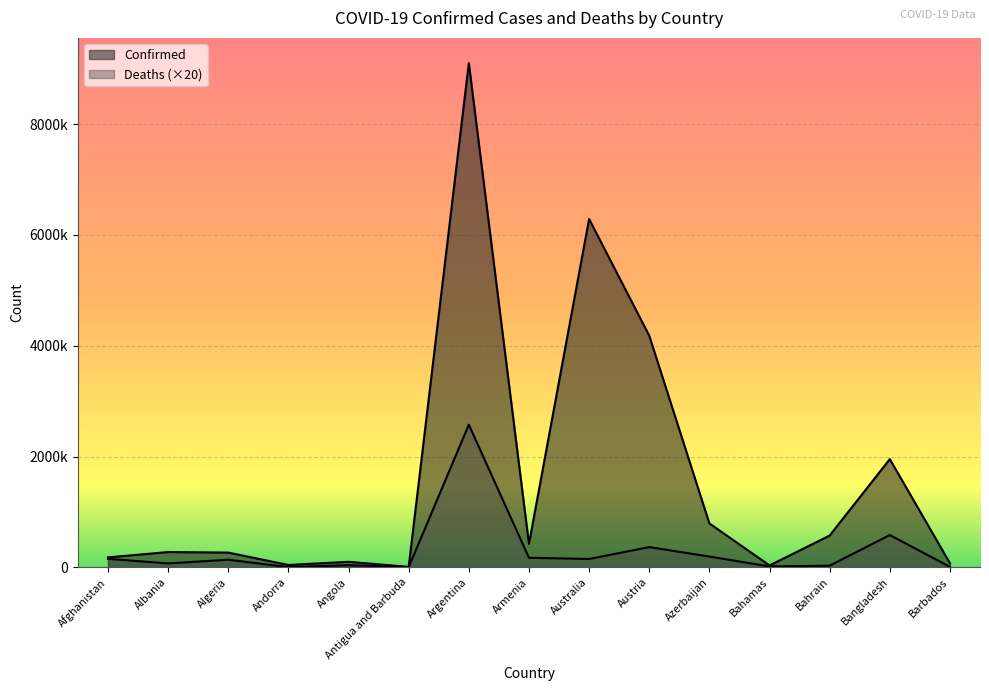

At which label does Confirmed first exceed 275366?

Argentina